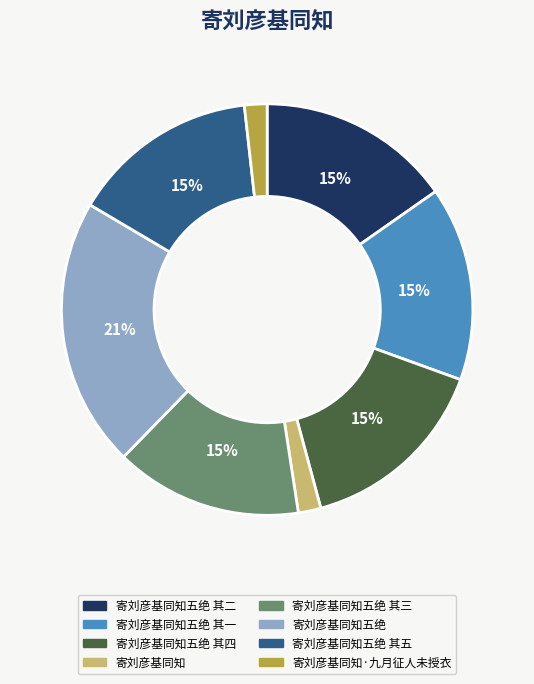

To the nearest percent, what is the difference between the largest and smallest slice percentages?

19%